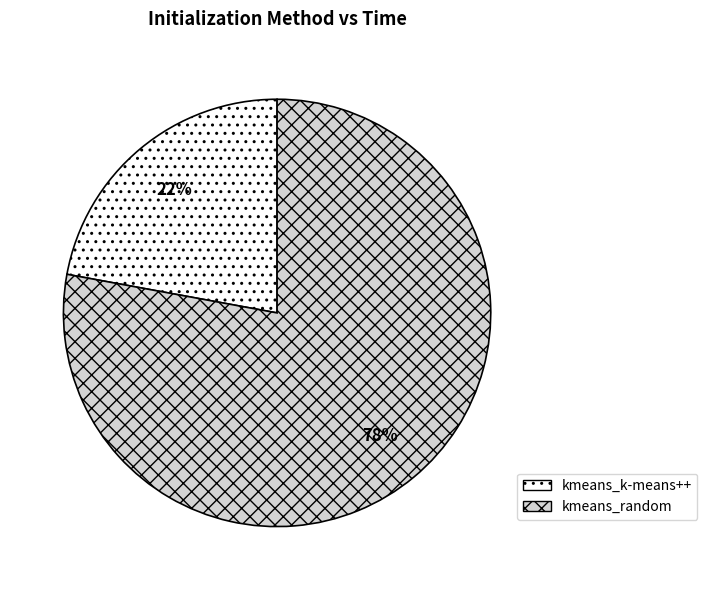

Rank the categories by value from lowest to highest.

kmeans_k-means++, kmeans_random